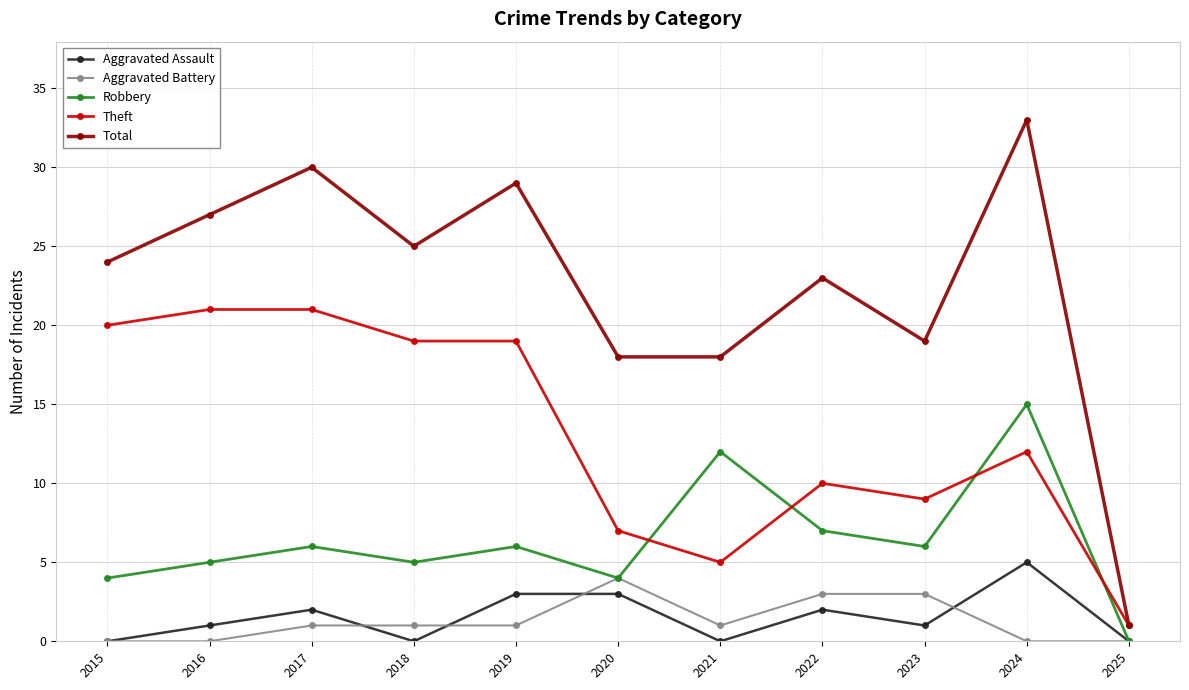

Reading right to left, list all the values displayed in this chart.

Aggravated Assault: 2025=0	2024=5	2023=1	2022=2	2021=0	2020=3	2019=3	2018=0	2017=2	2016=1	2015=0
Aggravated Battery: 2025=0	2024=0	2023=3	2022=3	2021=1	2020=4	2019=1	2018=1	2017=1	2016=0	2015=0
Robbery: 2025=0	2024=15	2023=6	2022=7	2021=12	2020=4	2019=6	2018=5	2017=6	2016=5	2015=4
Theft: 2025=1	2024=12	2023=9	2022=10	2021=5	2020=7	2019=19	2018=19	2017=21	2016=21	2015=20
Total: 2025=1	2024=33	2023=19	2022=23	2021=18	2020=18	2019=29	2018=25	2017=30	2016=27	2015=24